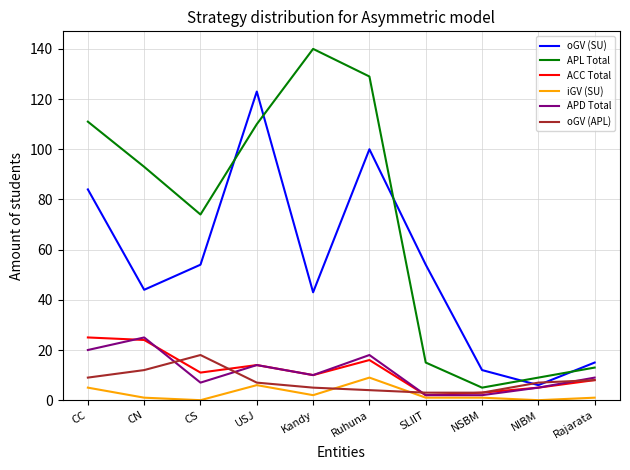

True or false: APL Total and iGV (SU) cross at least once.

False